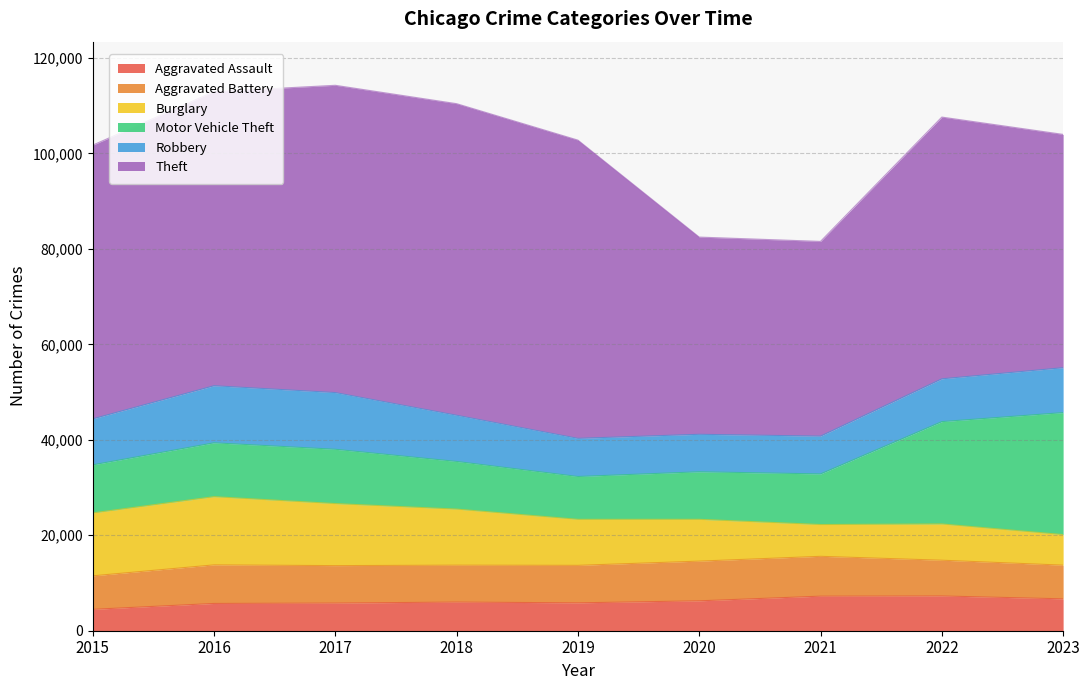

Between 2019 and 2016, which is larger?

2019